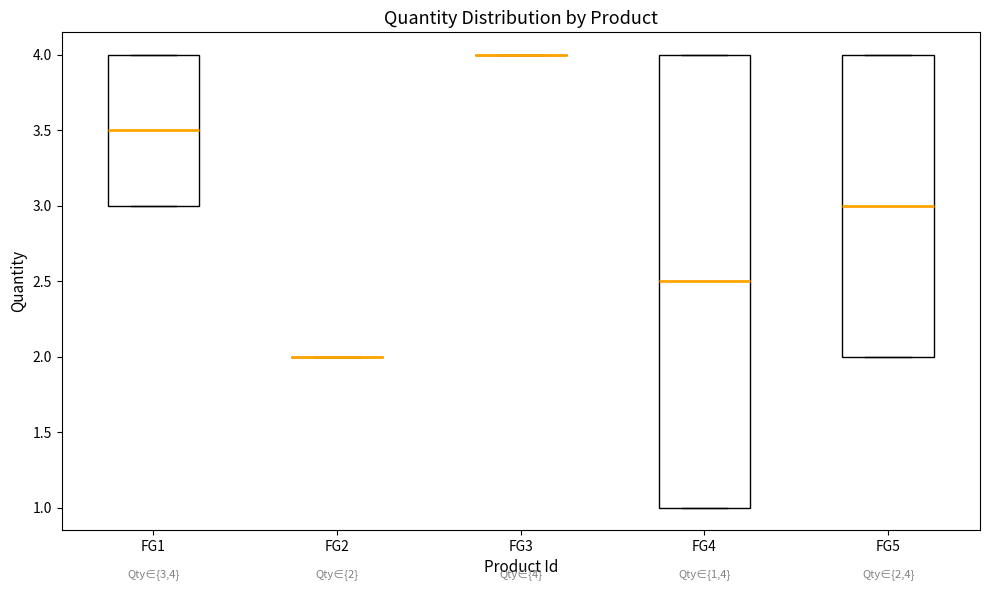

Which box is the tallest, from its lower edge to its upper edge?

FG4